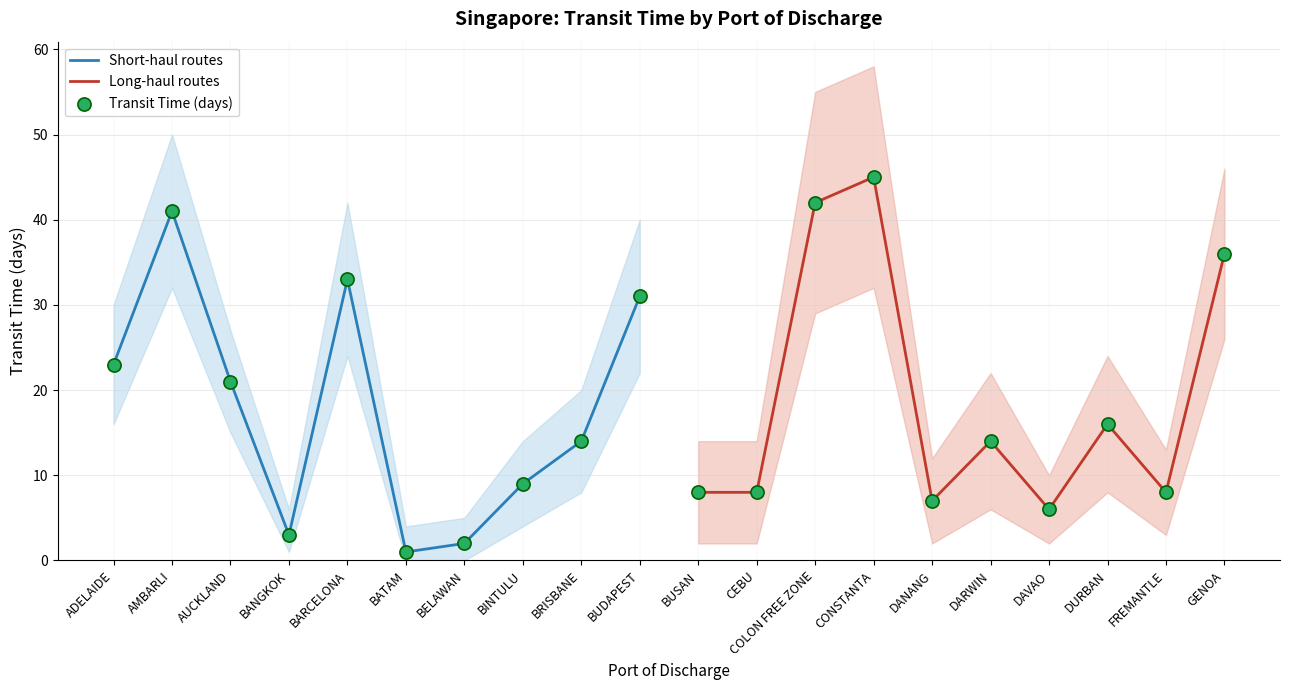

At which category is the sum across all series the highest?

CONSTANTA